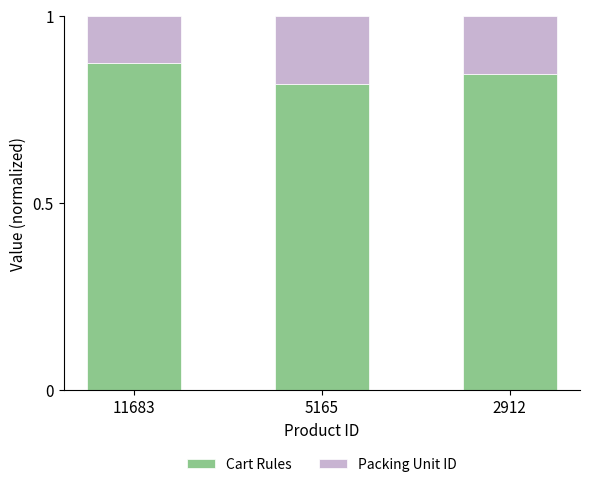

Which category has the highest value in the Cart Rules series?

11683